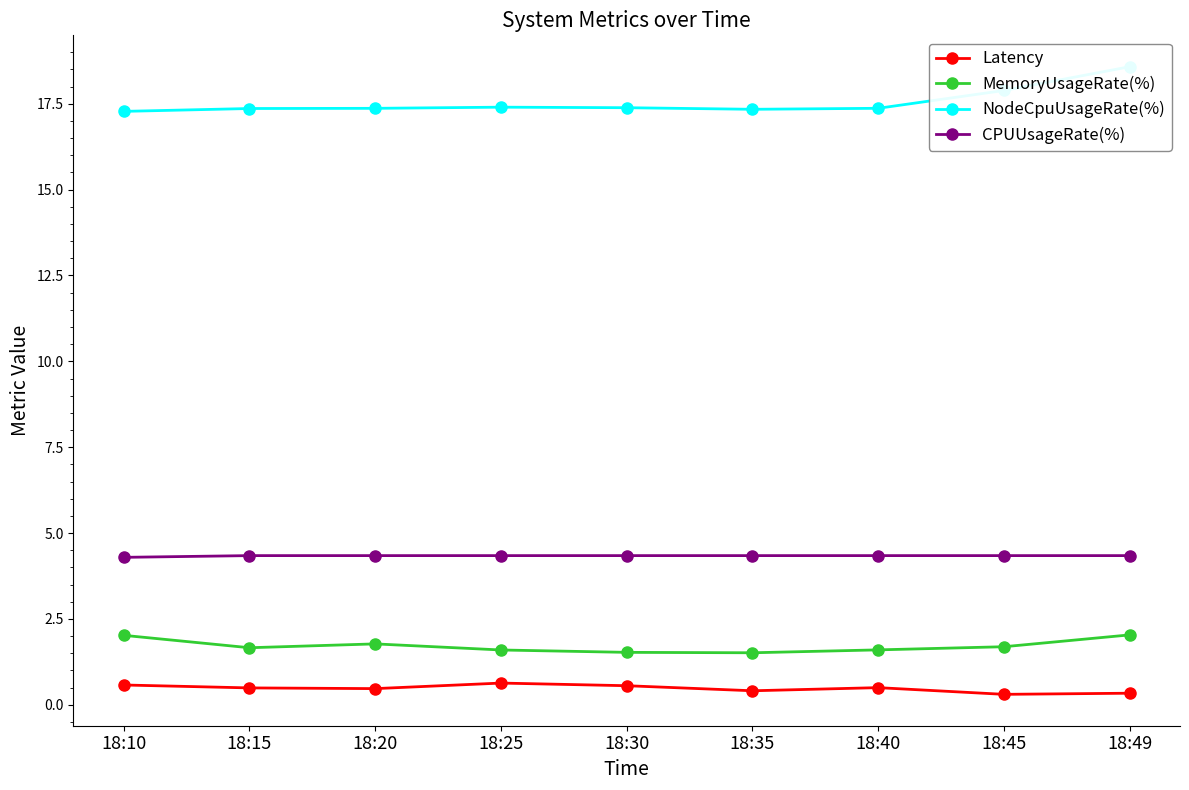

At how many categories does at least one series exceed 5?

9